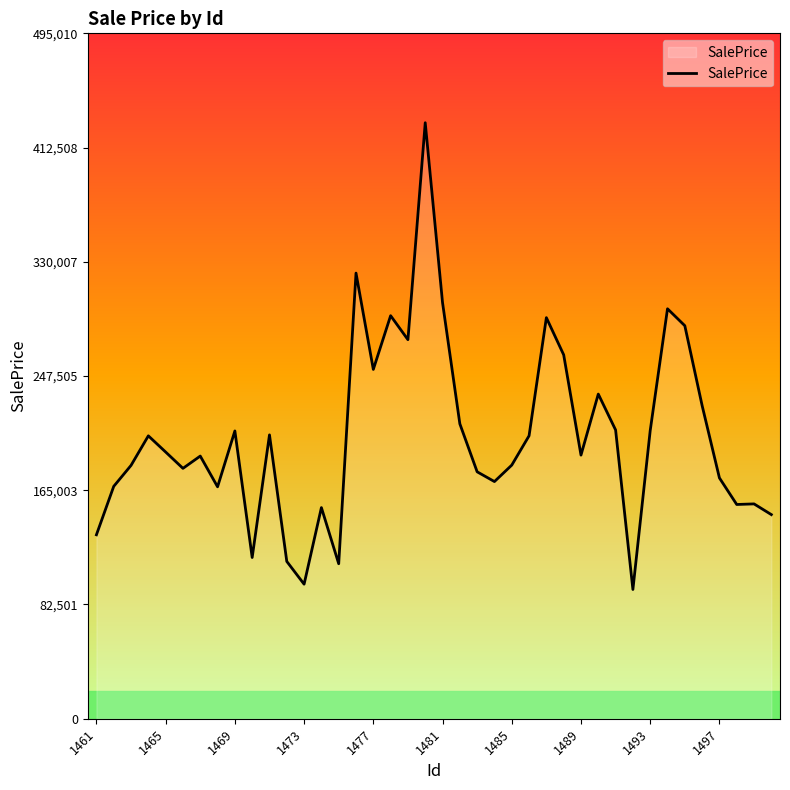

What is the difference between the maximum and minimum values?

337104.1